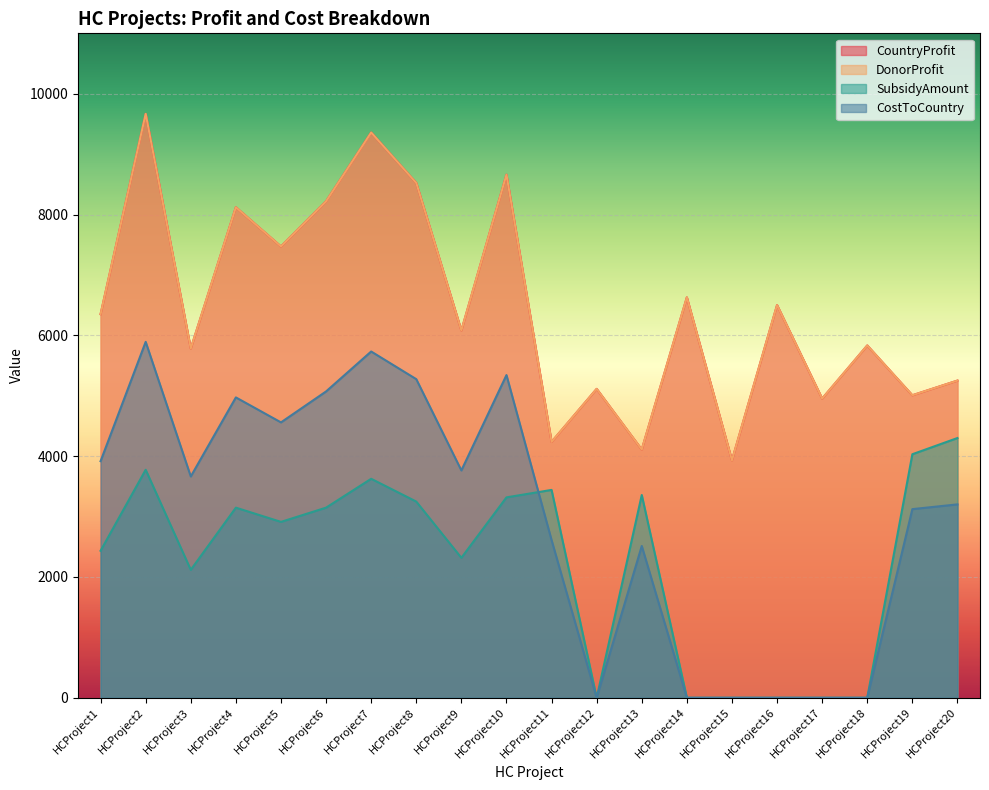

What are all the series names shown in the legend?

CountryProfit, DonorProfit, SubsidyAmount, CostToCountry